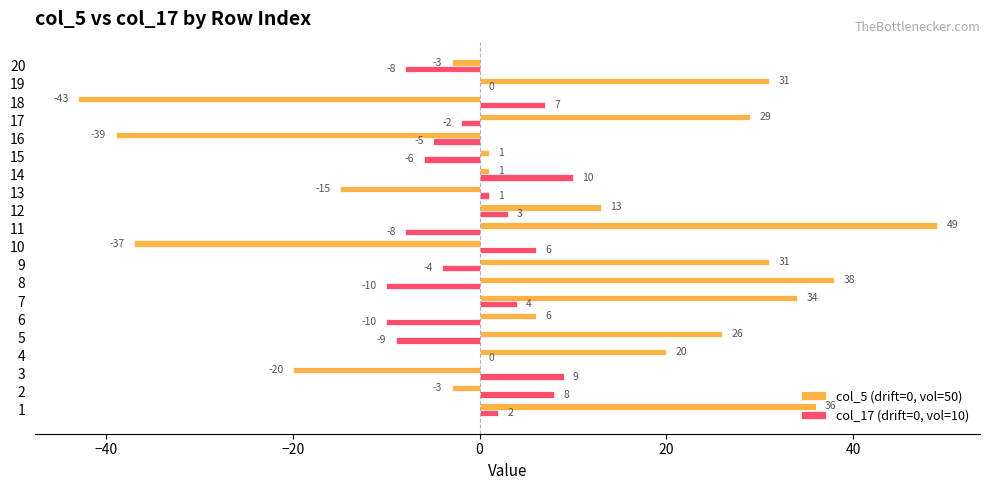

Is it true that col_17 (drift=0, vol=10) equals -2 at 15?

False